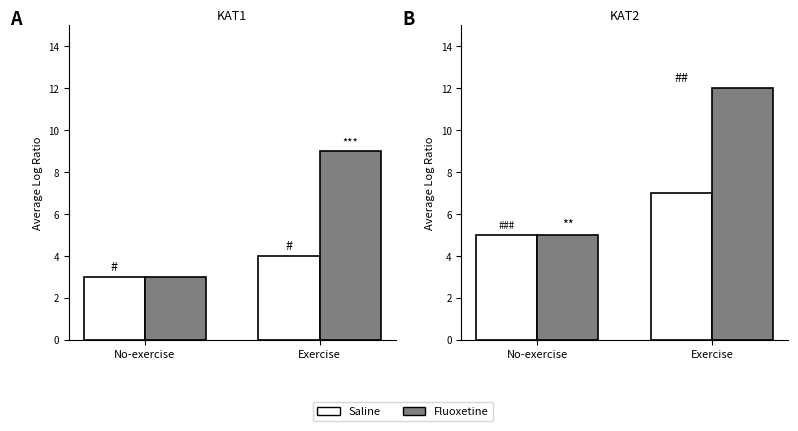

What value does the Fluoxetine series have at Exercise?

12